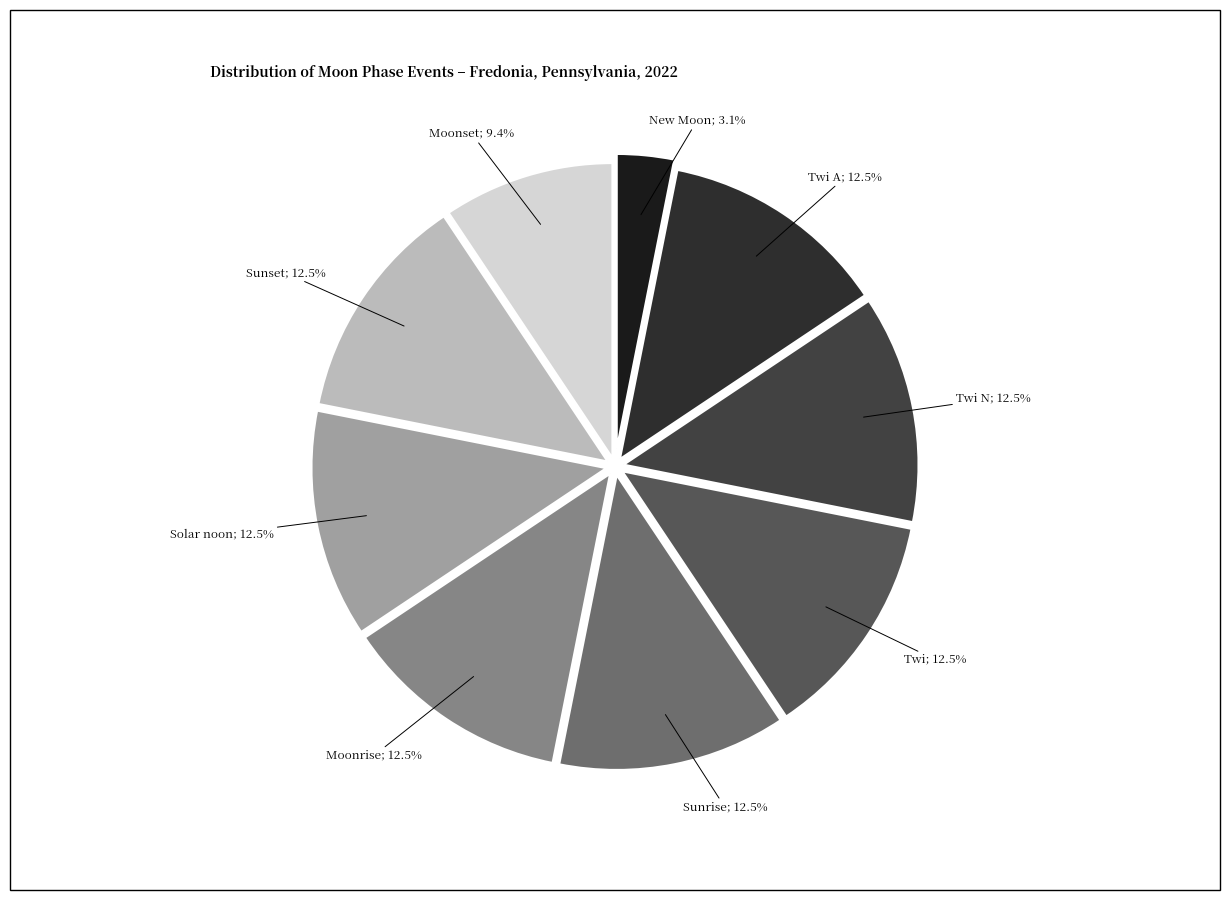

To the nearest percent, what is the average slice percentage?

11%